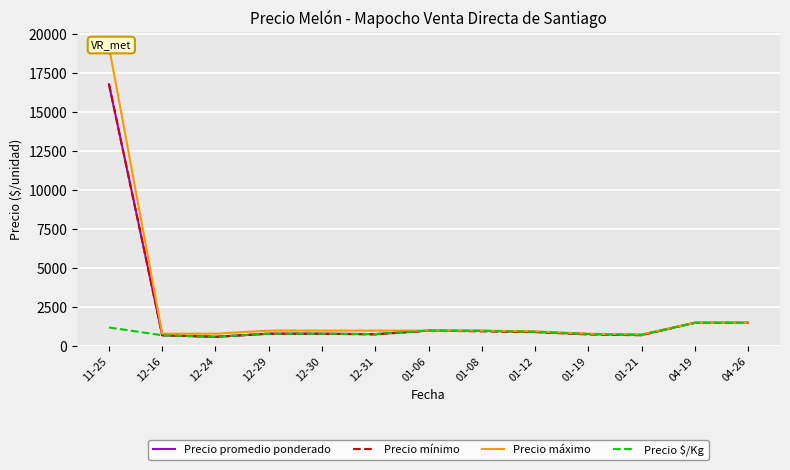

Is the value of Precio promedio ponderado at 12-30 greater than the value of Precio mínimo at 01-06?

No